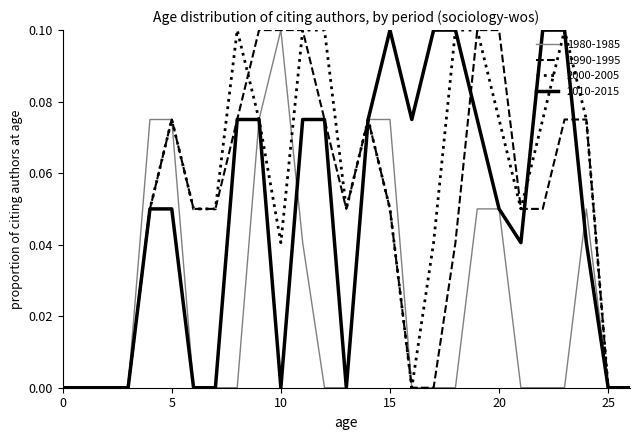

What are all the series names shown in the legend?

1980-1985, 1990-1995, 2000-2005, 2010-2015